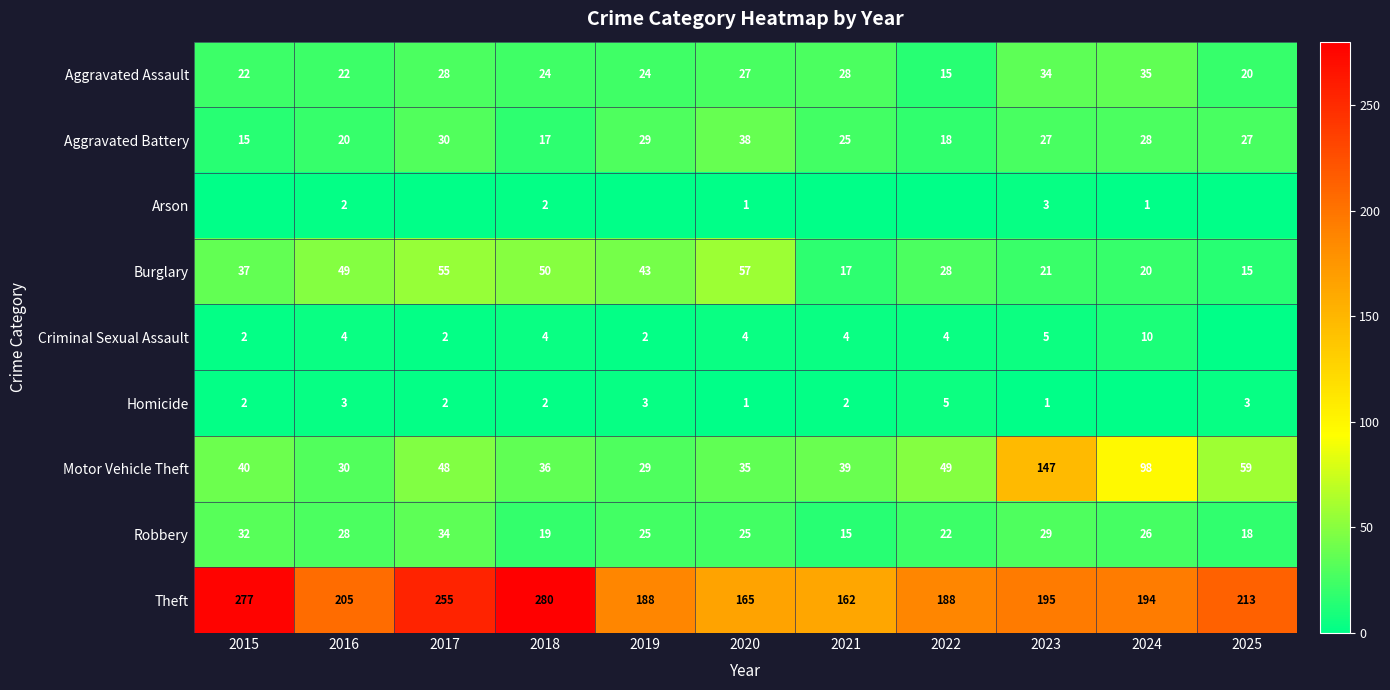

The value of Robbery at 2017 is 58. True or false?

False